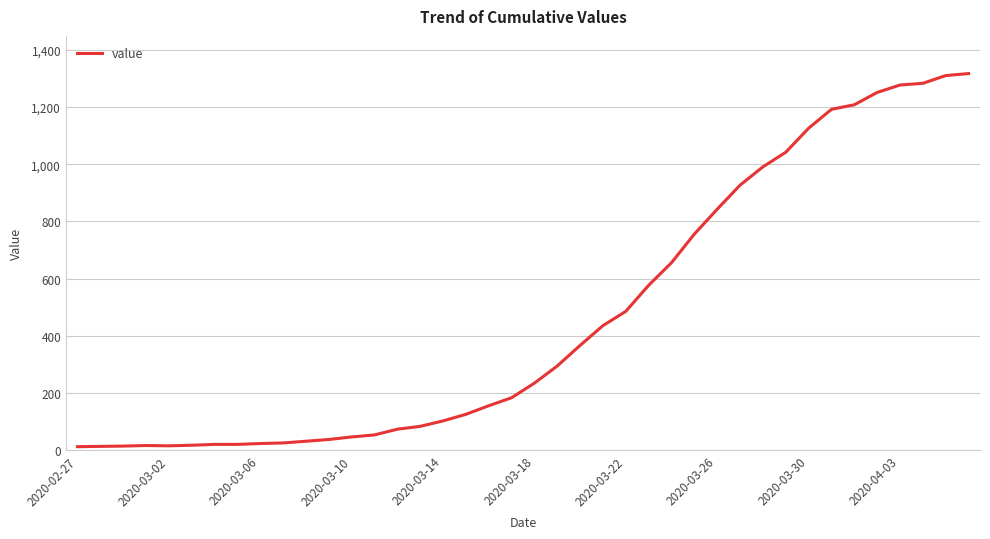

What is the difference between the maximum and minimum values?

1304